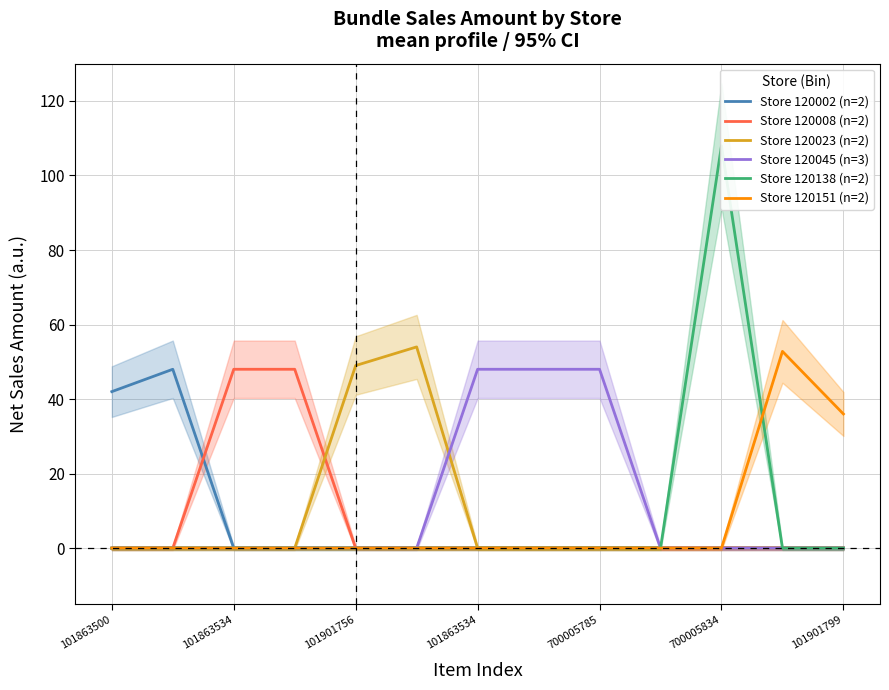

What is the label of the 10th point from the right?

101863534